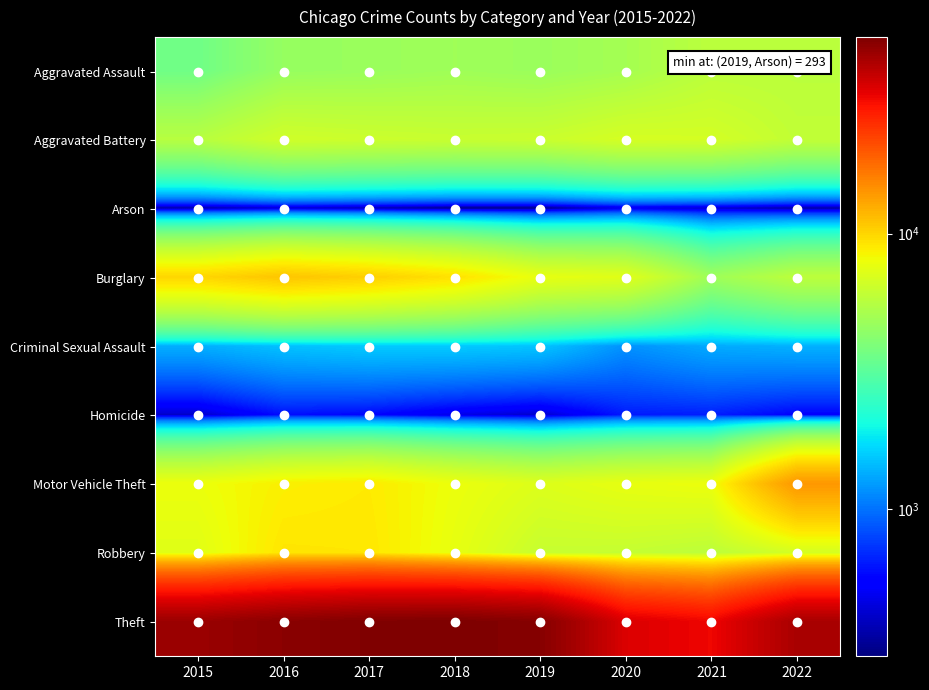

Which series has the largest total across all categories?

Theft